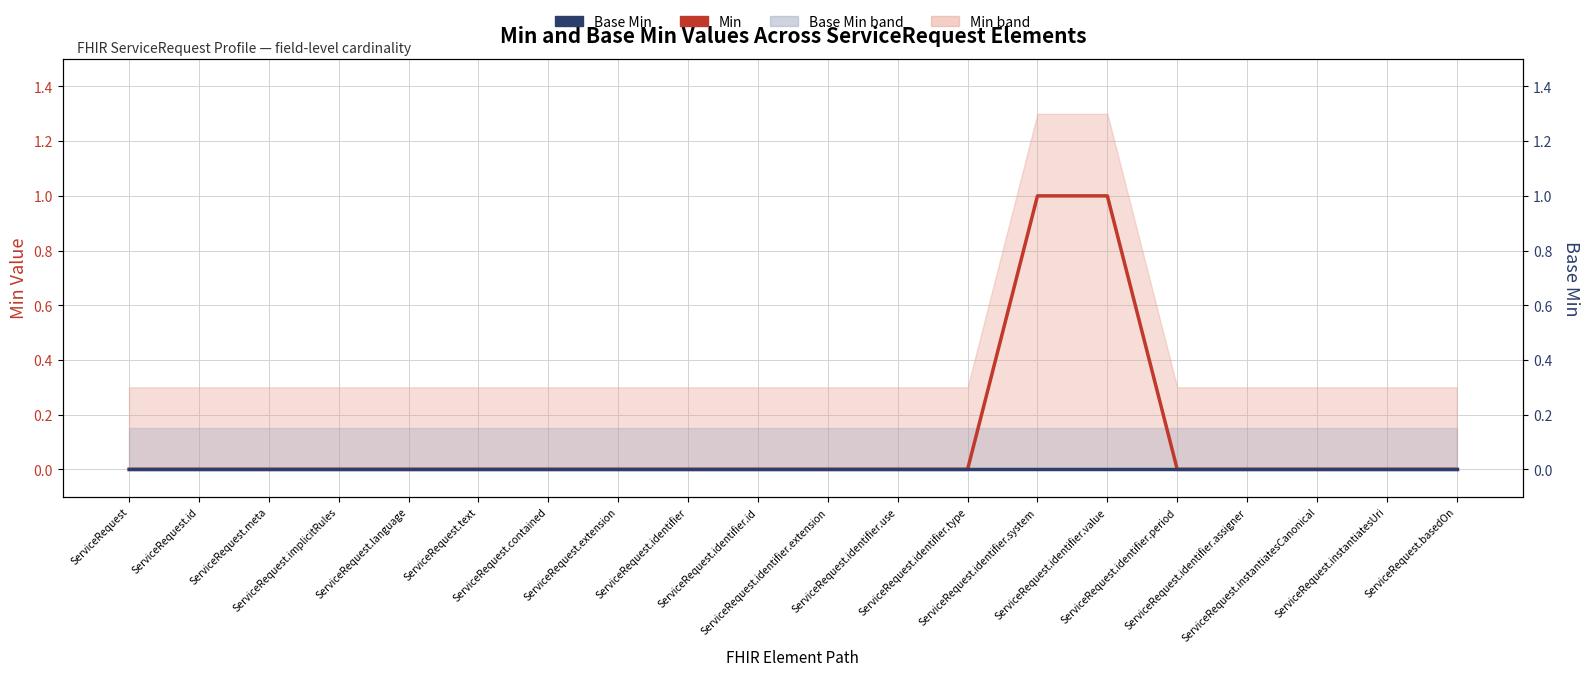

Count the Min values in the range 0 to 1.

20